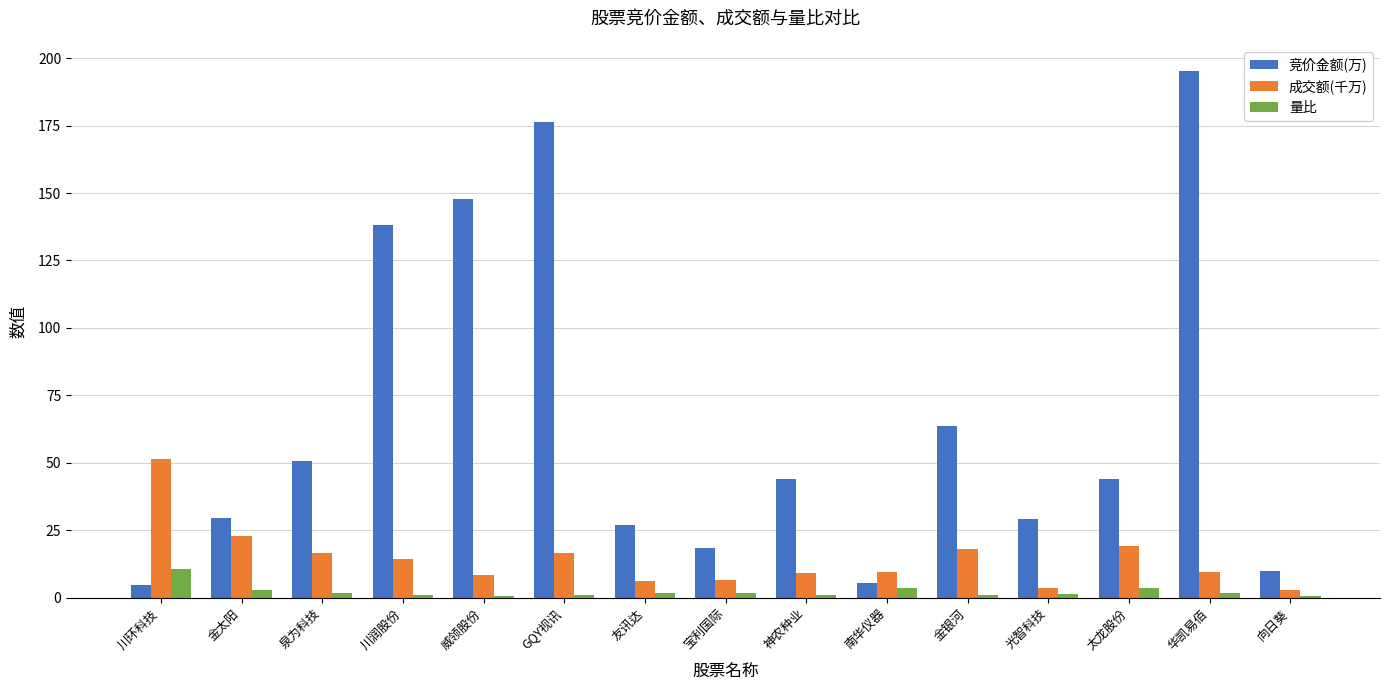

At which category does the chart reach its peak across all series?

华凯易佰